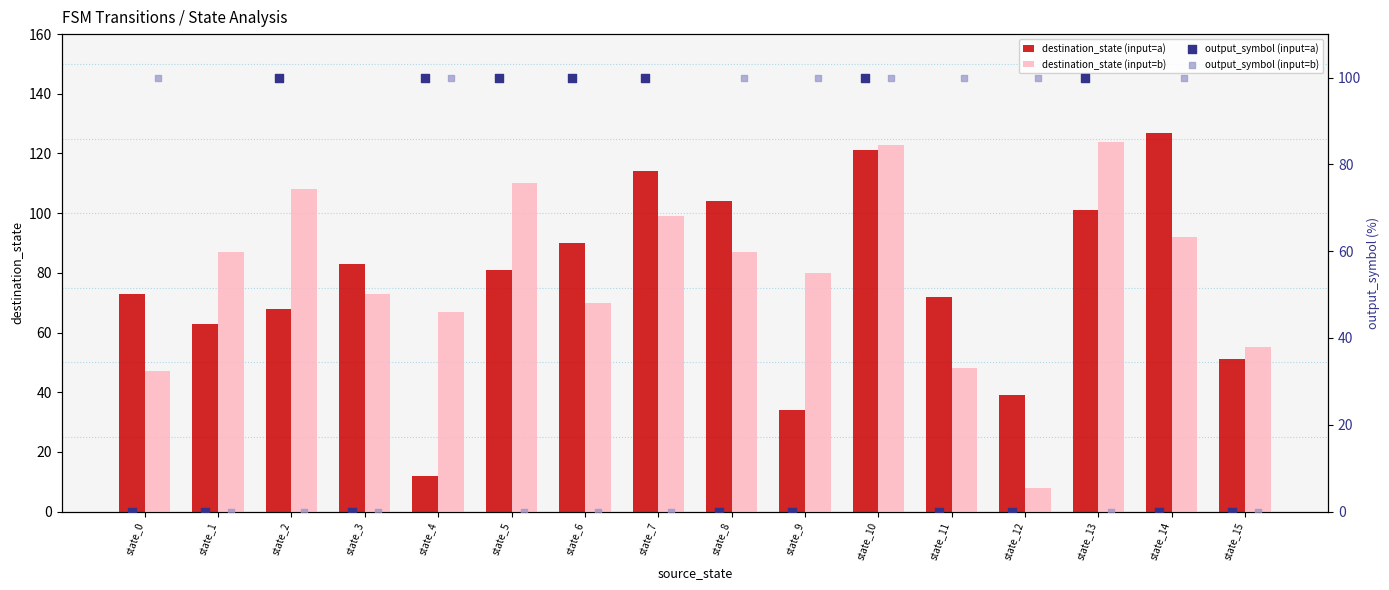

At how many categories does at least one series exceed 71?

15